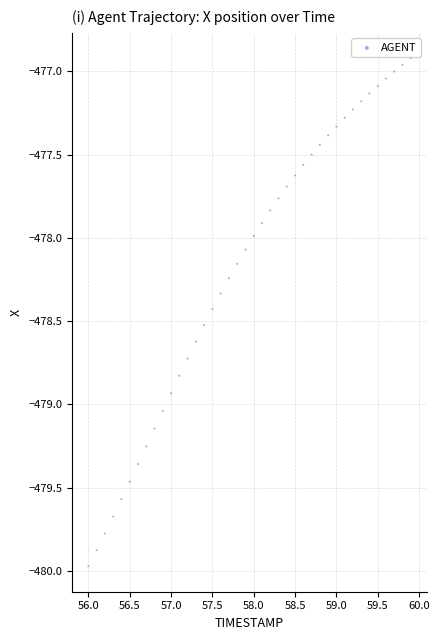

What is the range of X values (max minus min)?

3.9